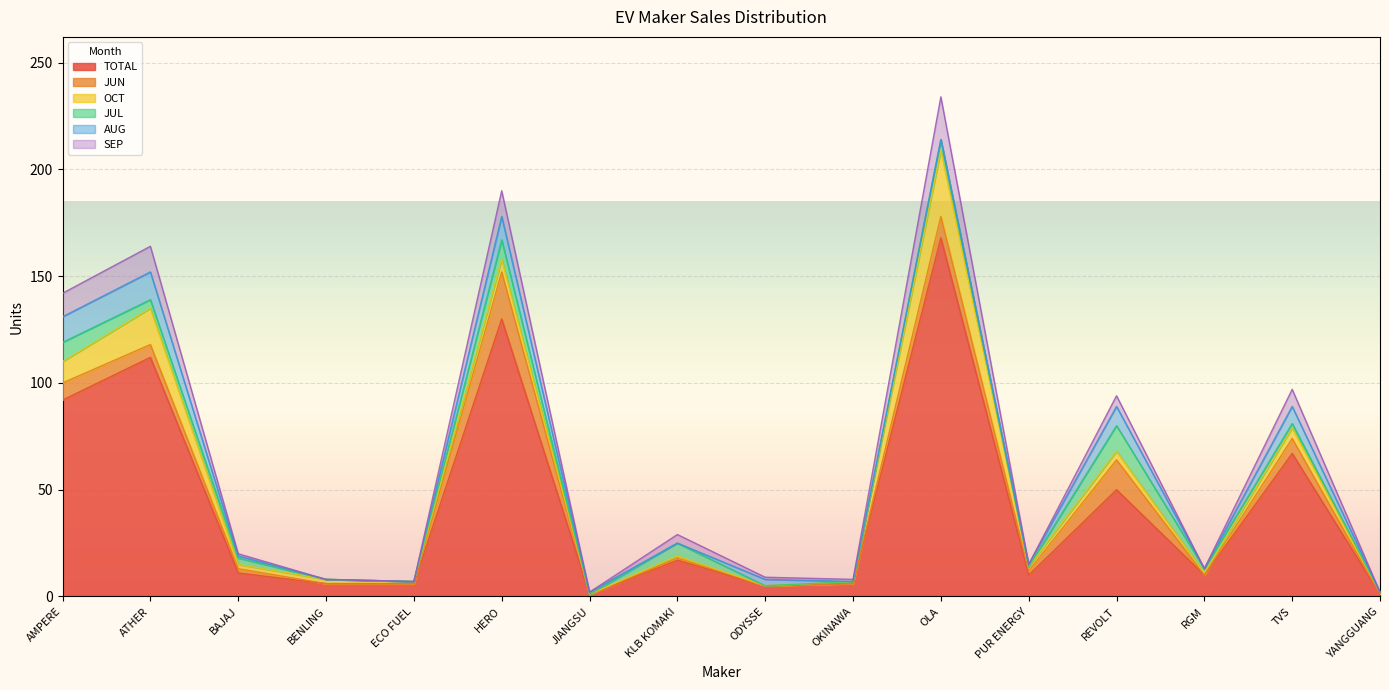

How many data points in JUL are above 2?

7